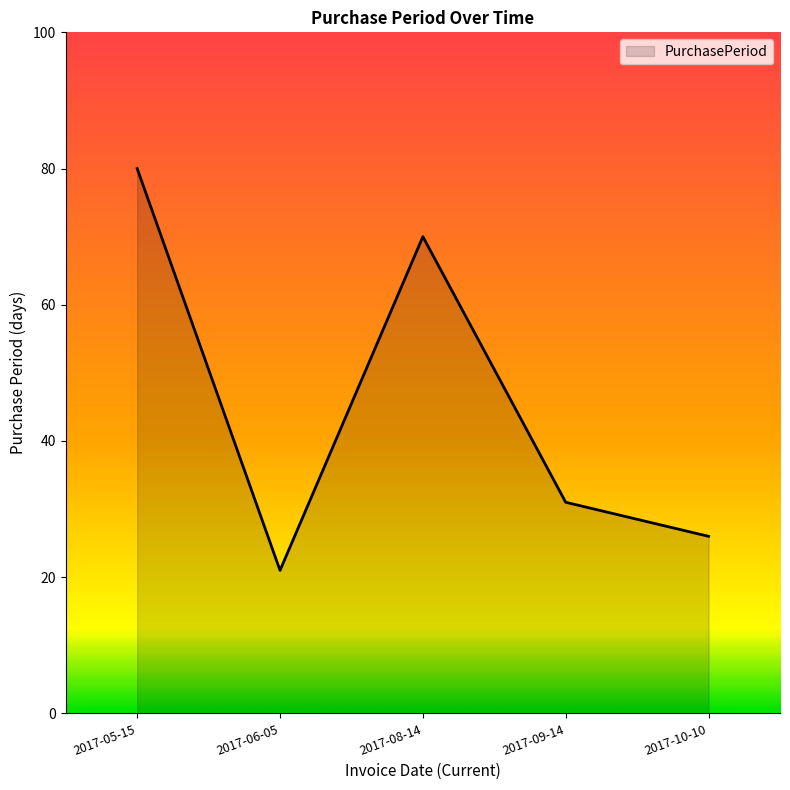

At which category does the data reach its first local valley?

2017-06-05